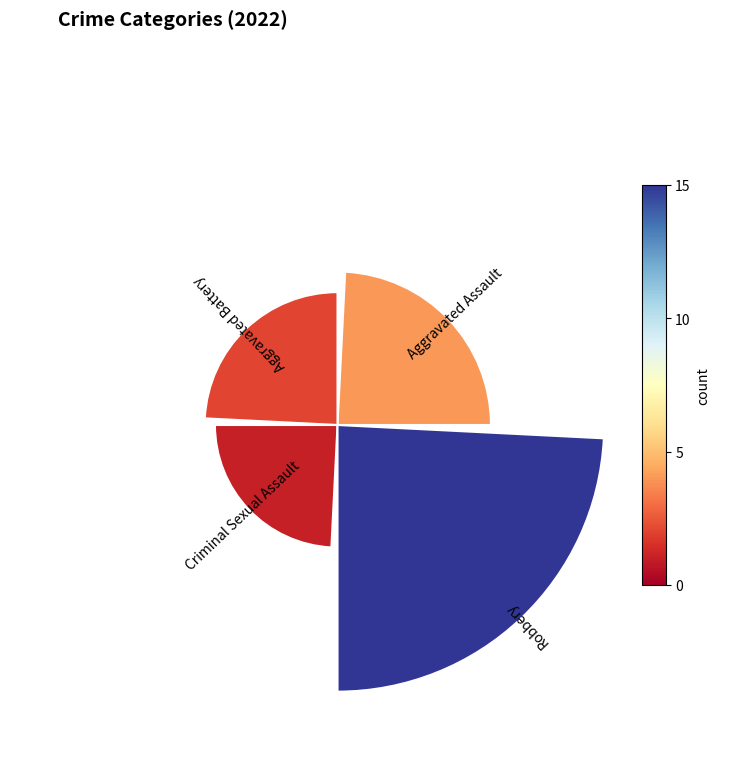

What percentage is the Aggravated Assault slice, to the nearest percent?

23%